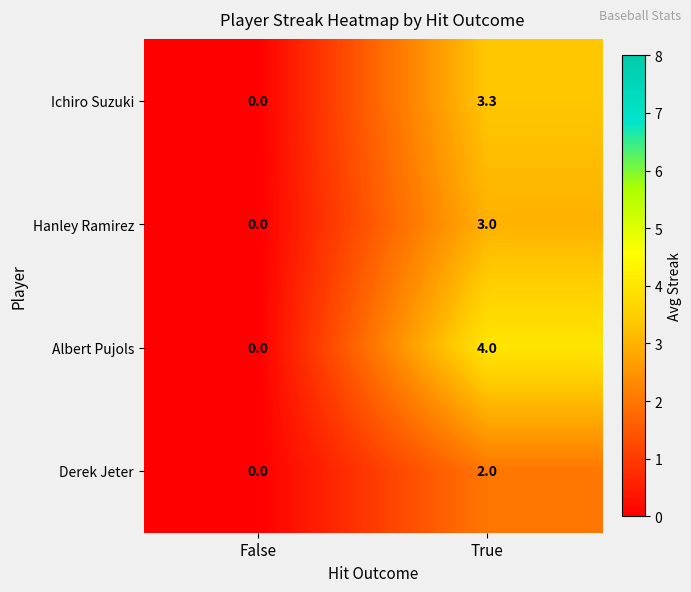

List the series in order of their peak value, lowest first.

Derek Jeter, Hanley Ramirez, Ichiro Suzuki, Albert Pujols